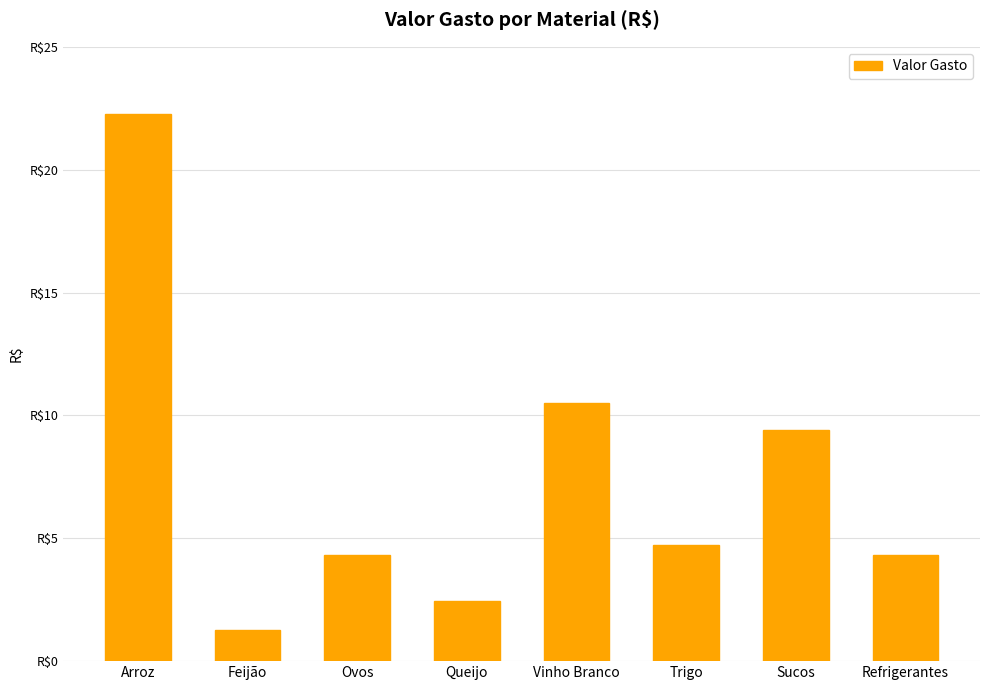

Does the chart contain any negative values?

No